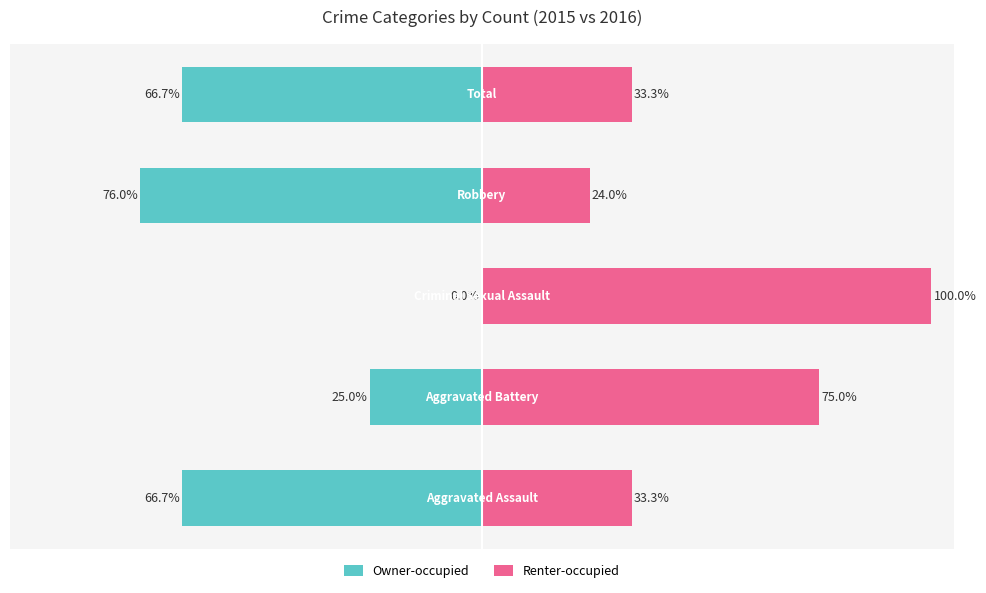

What is the maximum value for Renter-occupied?

100.0